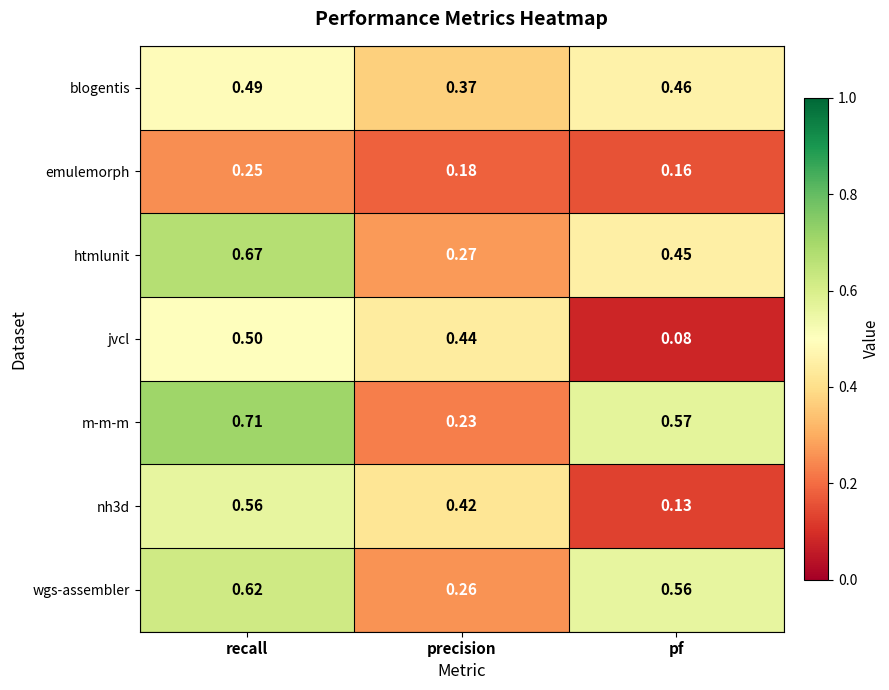

Where is htmlunit nearest to the value 0?

precision